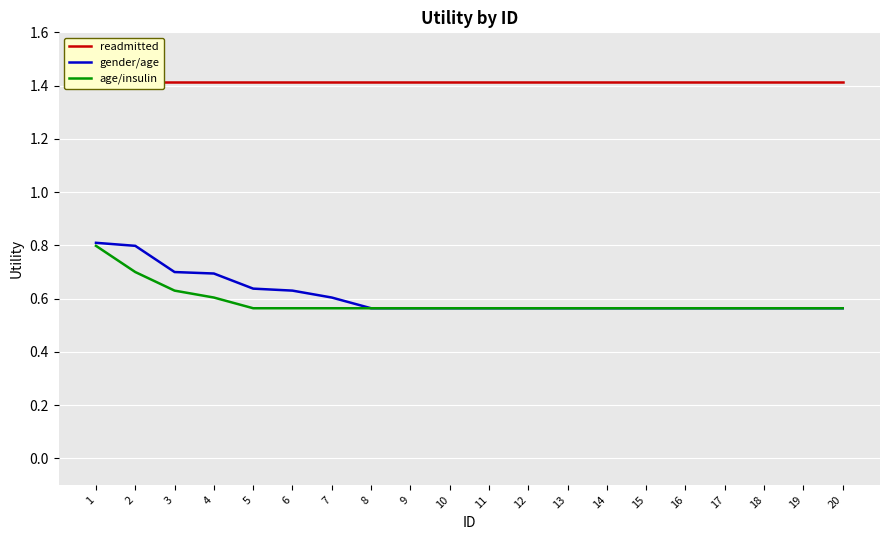

At how many categories does at least one series exceed 0?

20